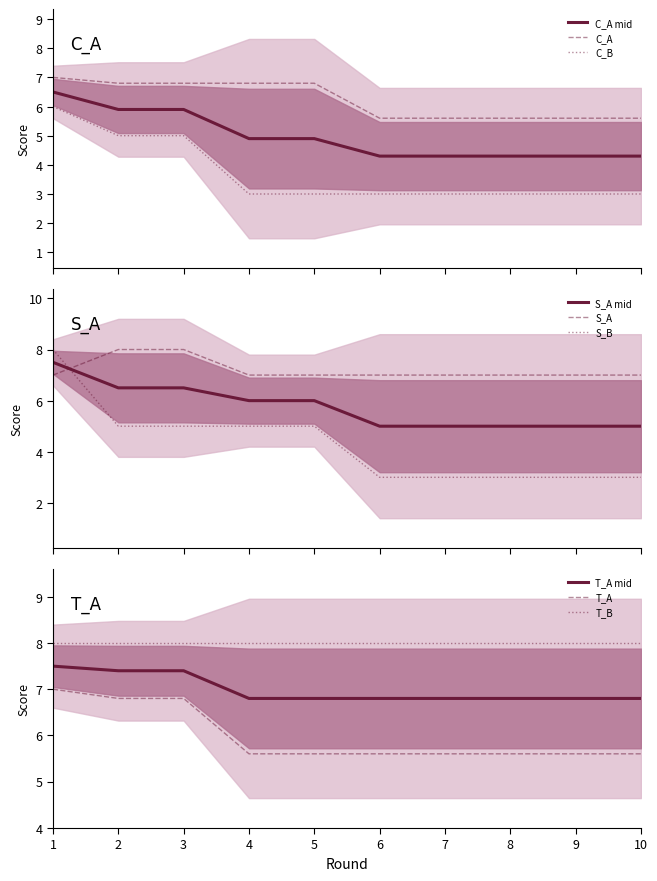

Which series has the widest spread of values?

S_B